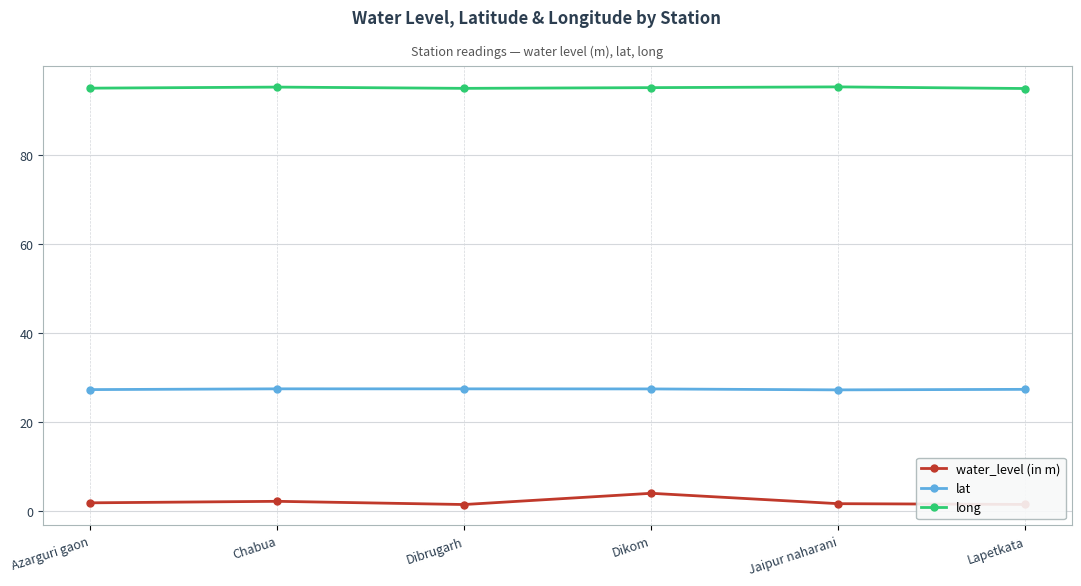

True or false: long has a value of 57.0 at Chabua.

False